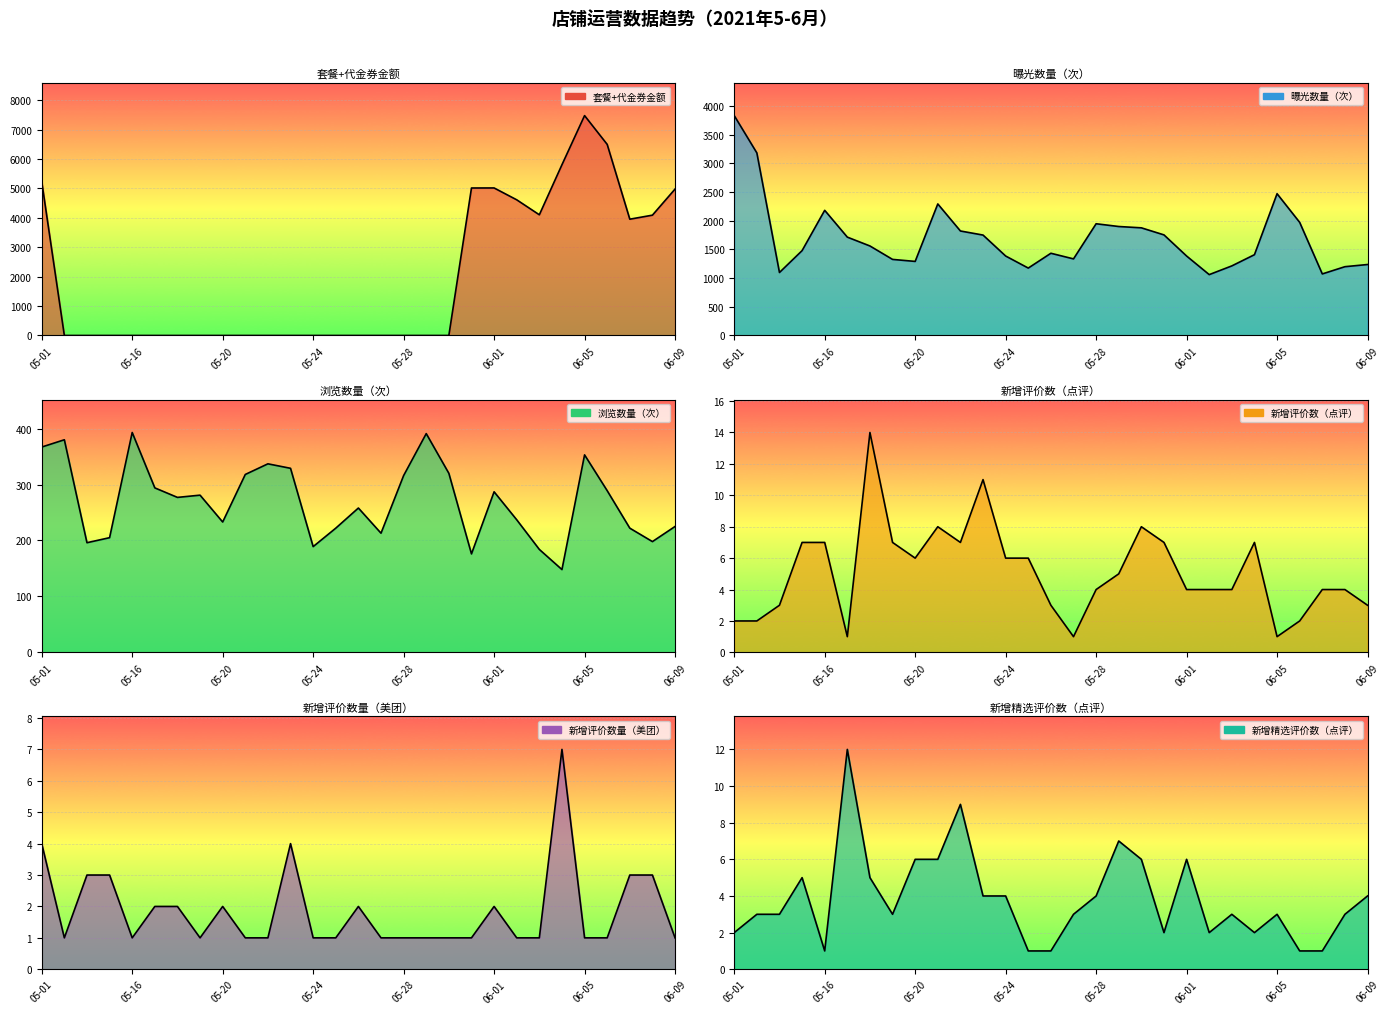

True or false: 套餐+代金券金额 and 新增精选评价数（点评） cross at least once.

True